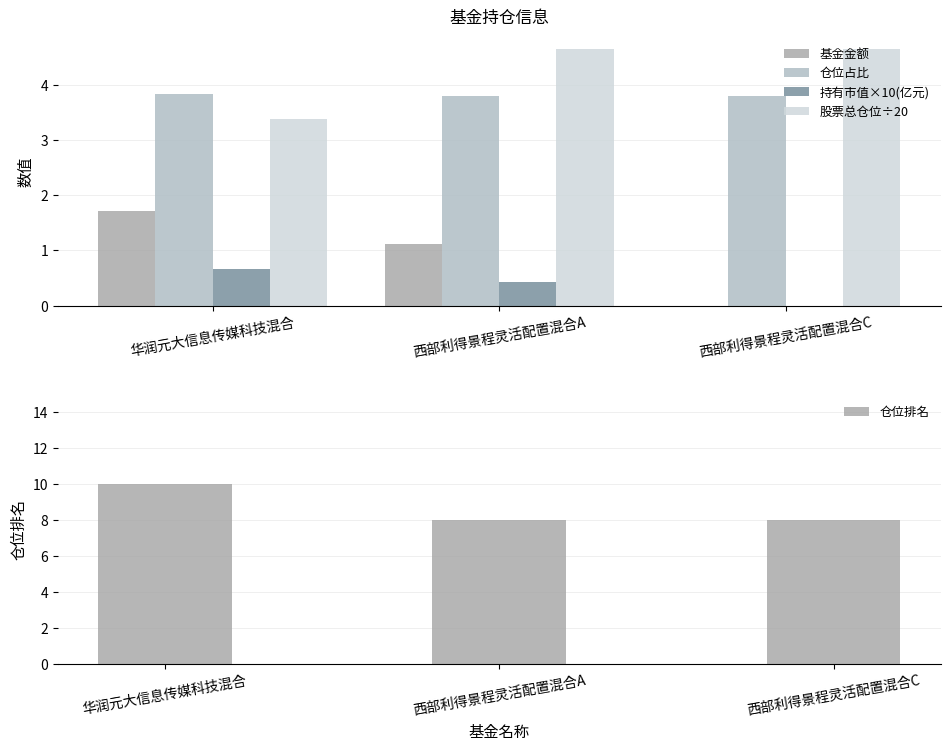

True or false: 仓位排名 has a value of 12.1 at 西部利得景程灵活配置混合A.

False